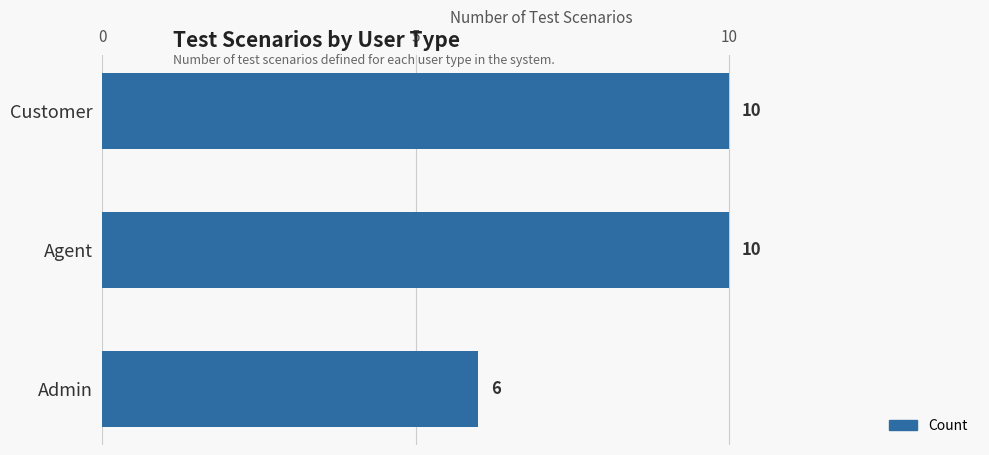

How many data points are less than 10?

1